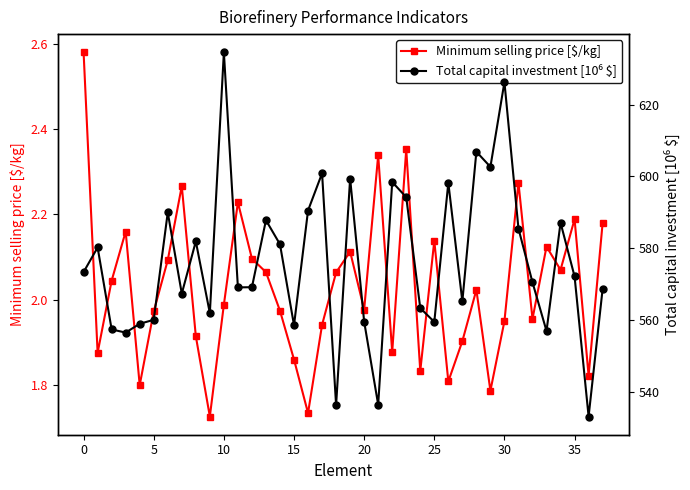

The Total capital investment [10⁶ $] series shows 533.2 at 36. True or false?

True